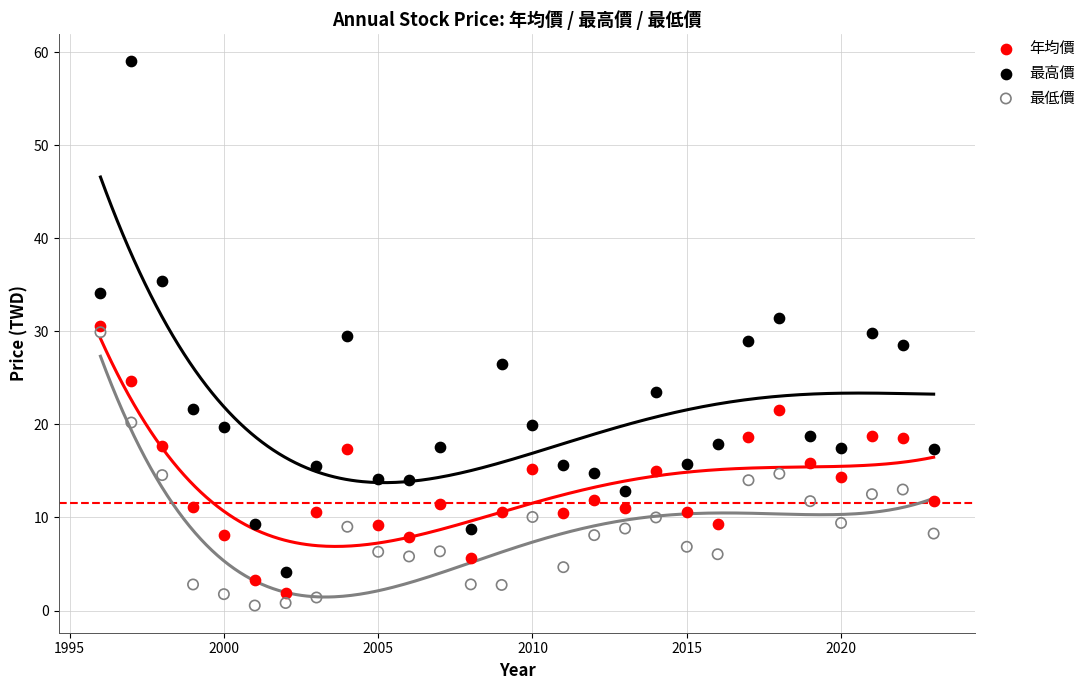

Which series has the widest spread of Y values?

最高價